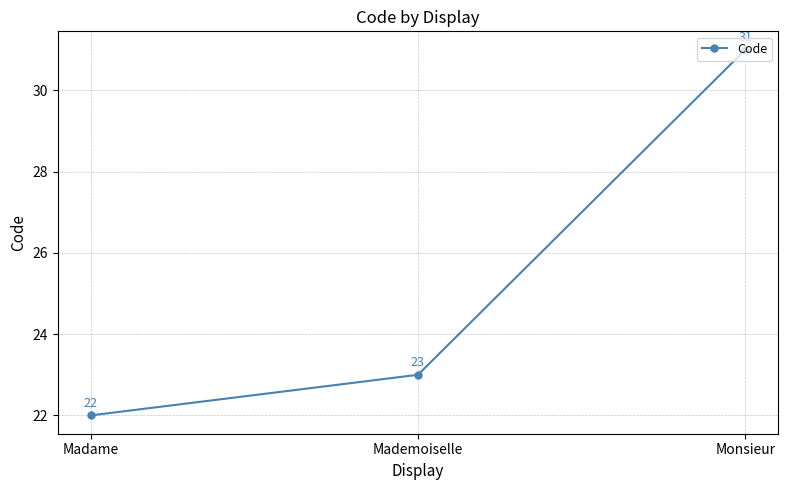

What is the sum of all values?

76